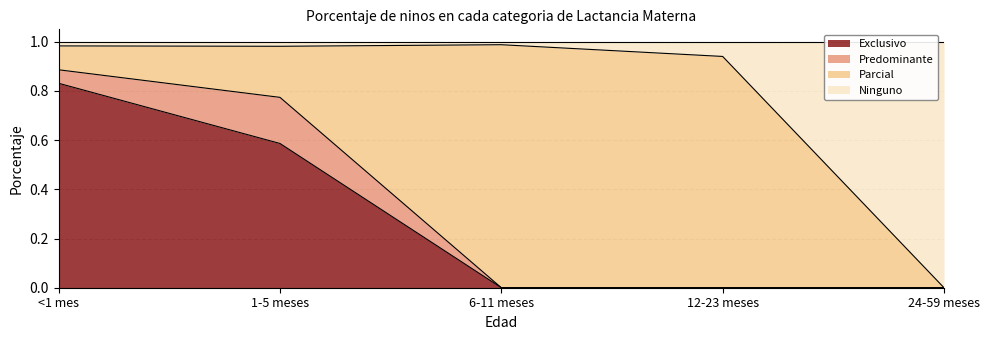

What is the greatest value displayed?

1.0